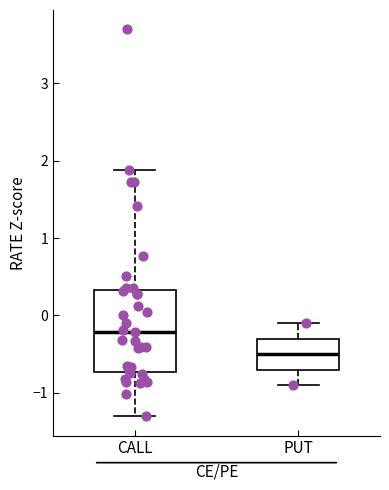

Which box has the lowest median line?

PUT